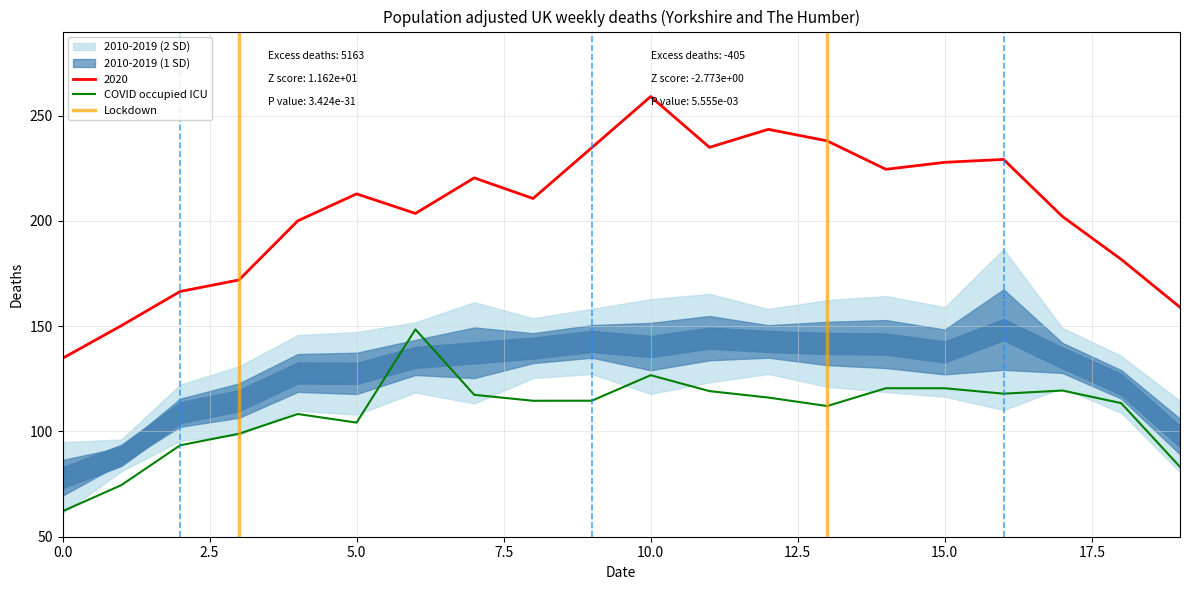

Is it true that 2020 equals 105.2 at 15.0?

False